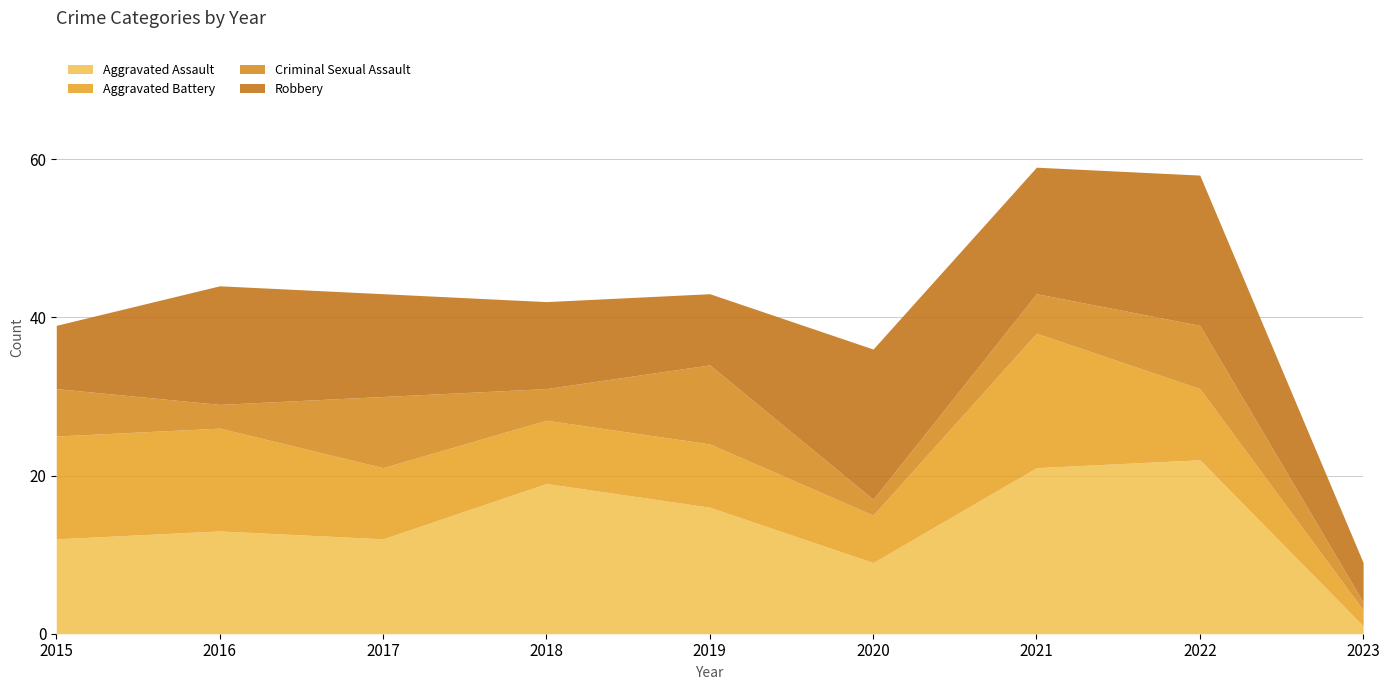

What value does the Aggravated Battery series have at 2019, to the nearest 5?

10